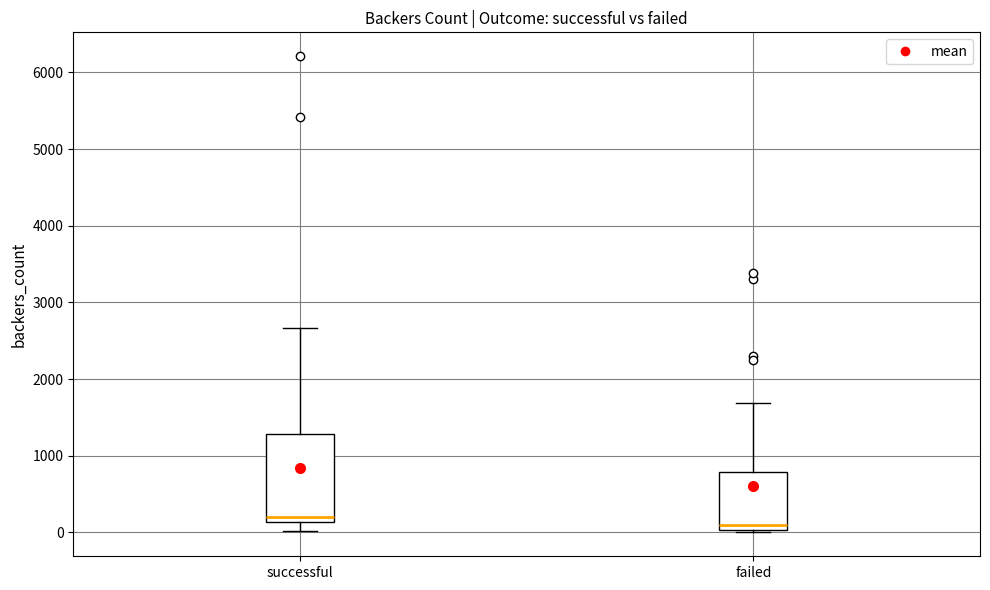

Reading left to right, transcribe this box plot: for each box, give where its median line is, the range the box spans, and where its two whiskers end, as read against the y-axis. The values are not printed on the chart, so give them approximately, as read against the axis.

successful: median 200, box 100 to 1300, whiskers 0 to 2700
failed: median 100, box 0 to 800, whiskers 0 (just below the box's lower edge) to 1700